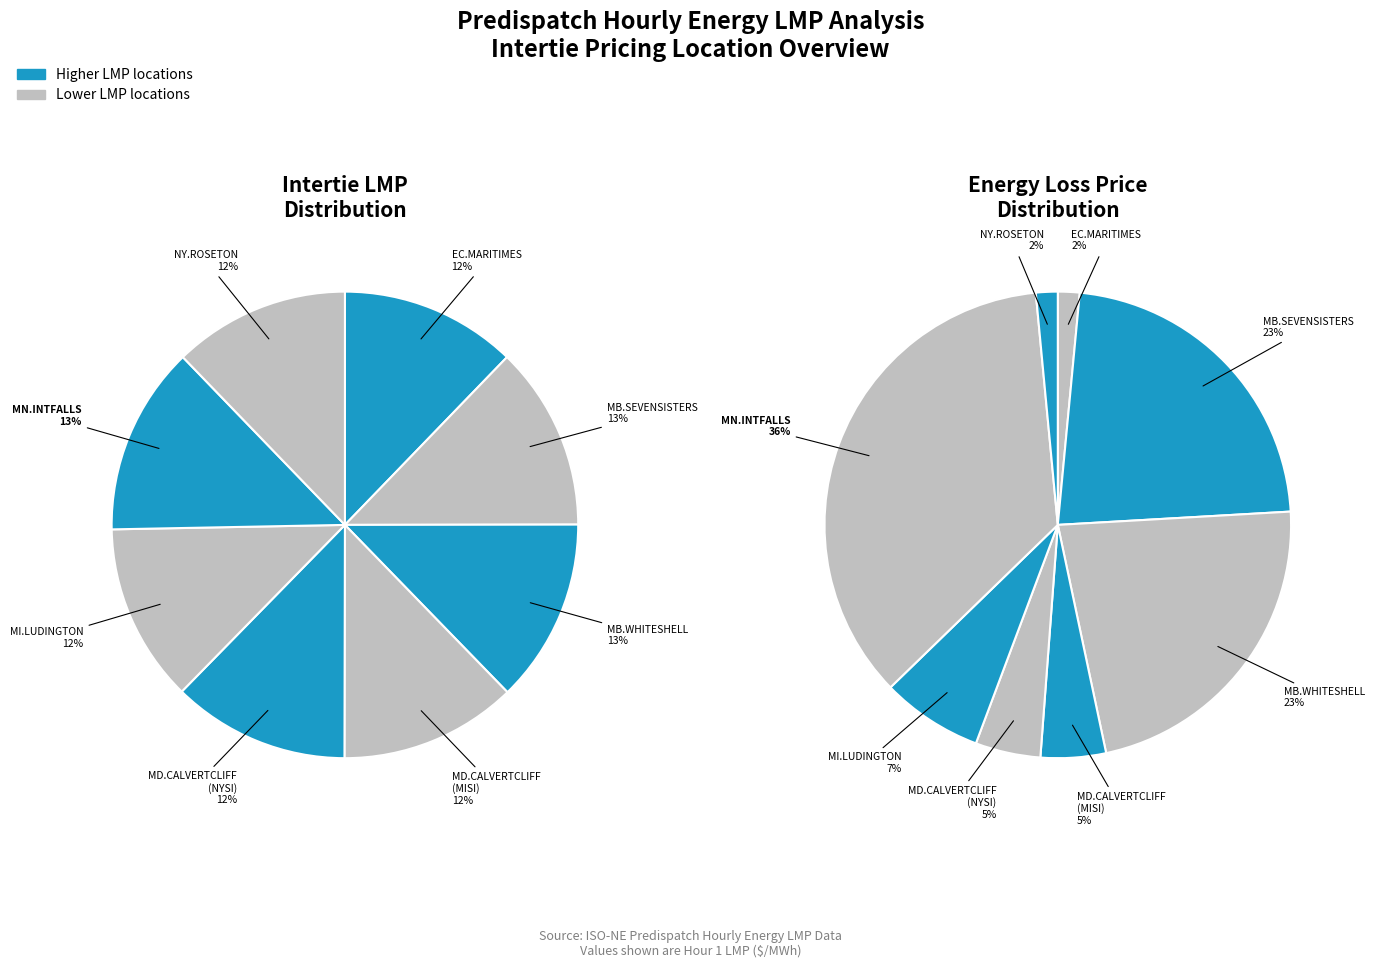

The MD.CALVERTCLIFF_NYSI slice represents 12% of the pie. True or false?

True